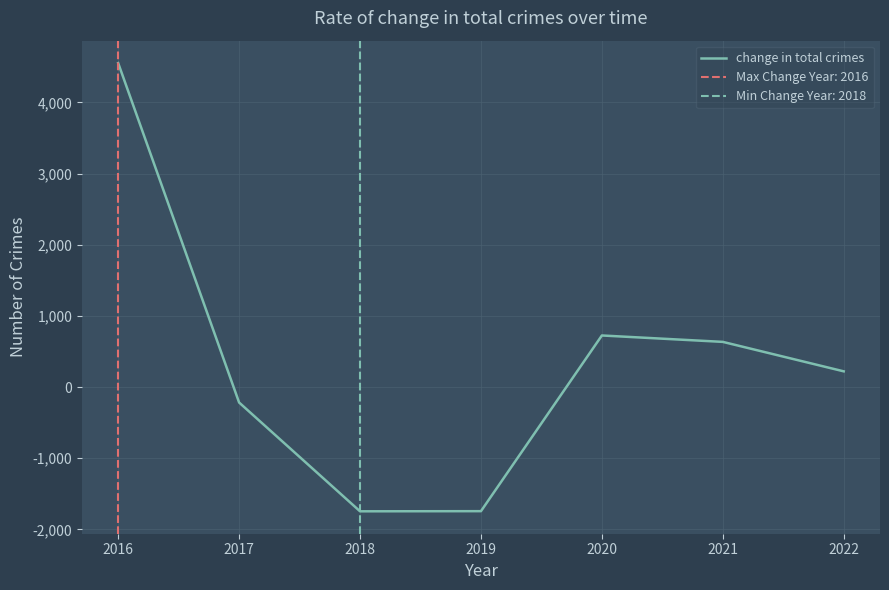

What is the difference between the maximum and minimum values?

6299